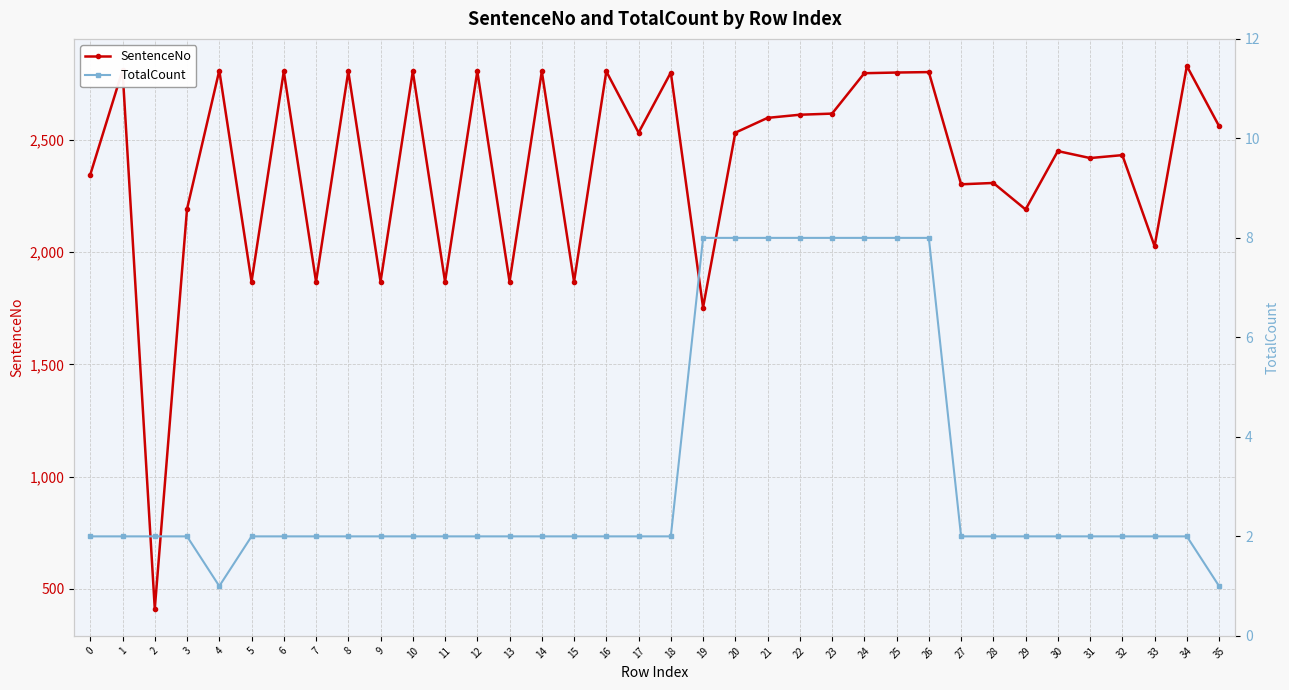

True or false: SentenceNo and TotalCount cross at least once.

False